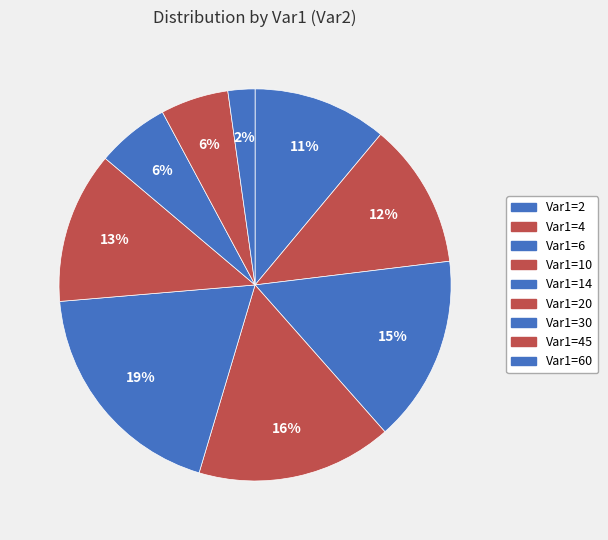

How many segments does this pie chart have?

9